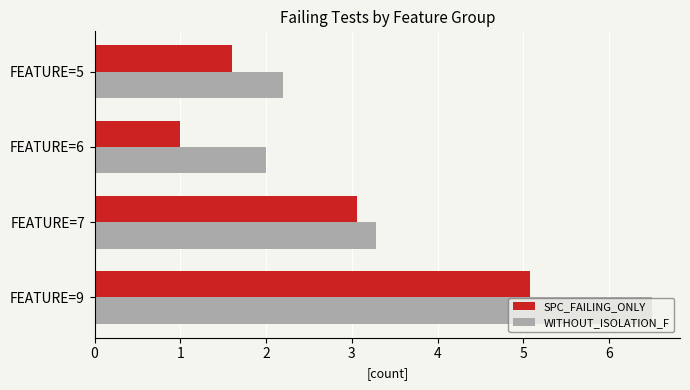

What is the highest value of the SPC_FAILING_ONLY series?

5.1